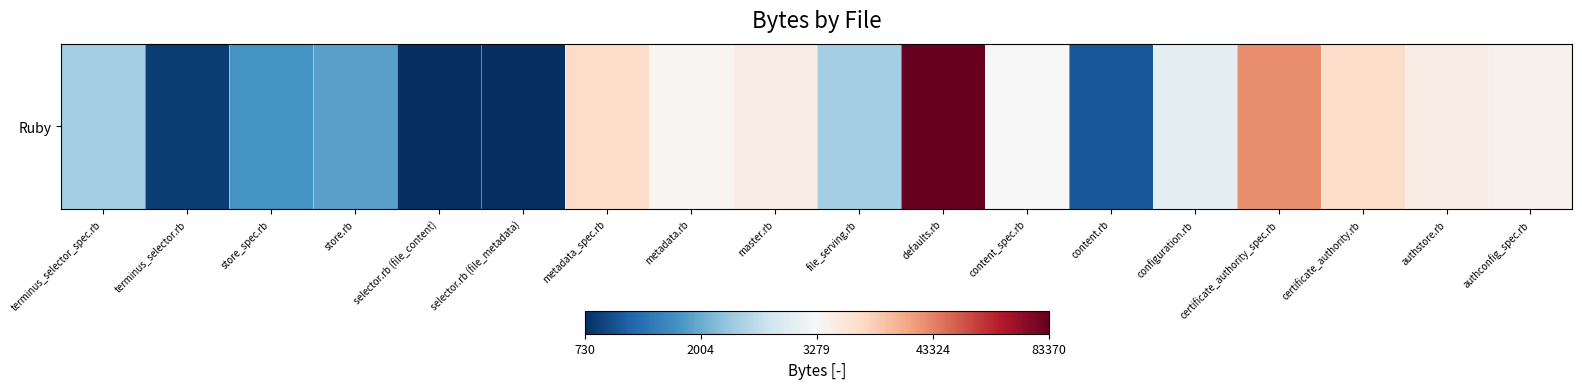

Approximately how many times larger is the value at store_spec.rb compared to store.rb?

0.9